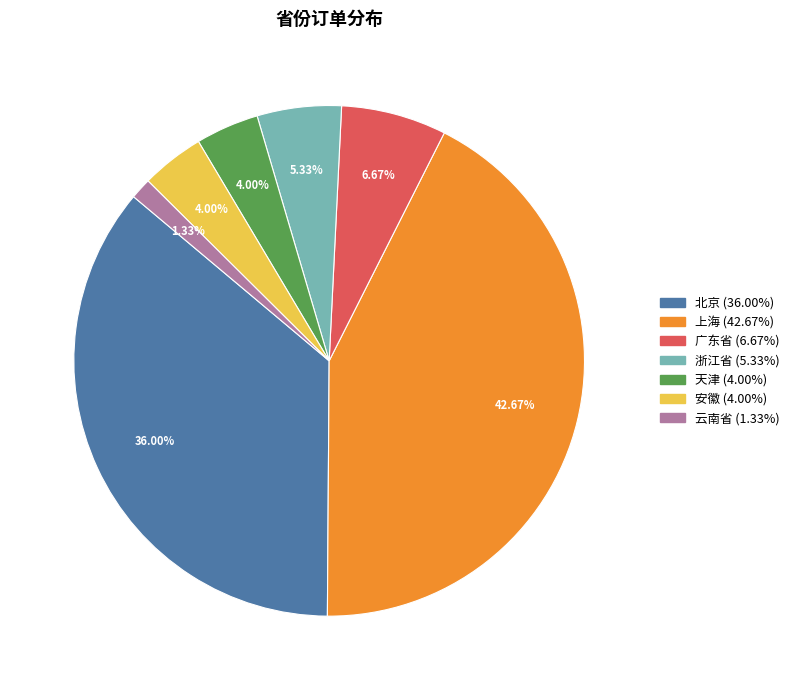

Which category has the biggest portion of the pie?

上海